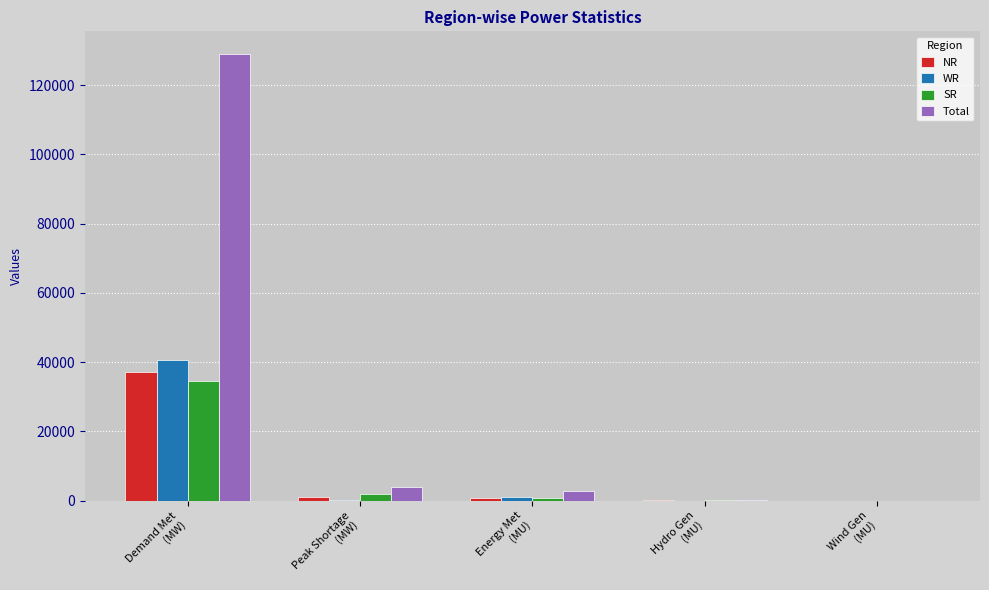

What is the greatest value displayed?

129087